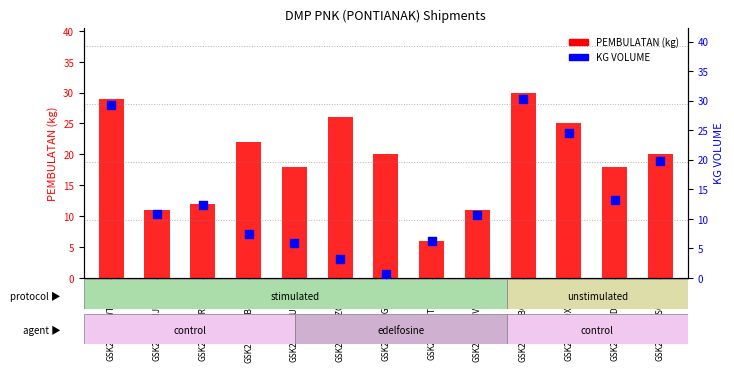

At how many categories does at least one series exceed 5?

13